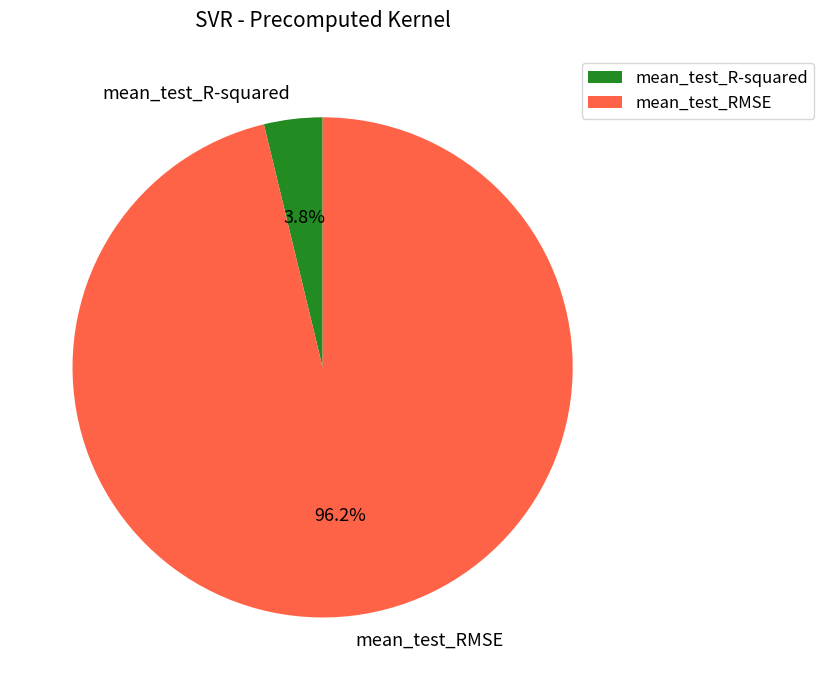

Is mean_test_R-squared the majority of the pie?

No